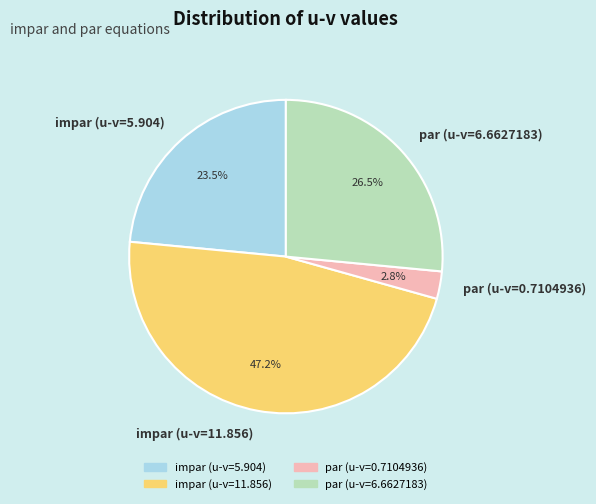

To the nearest percent, what is the difference between the par (u-v=6.6627183) and par (u-v=0.7104936) slice percentages?

24%